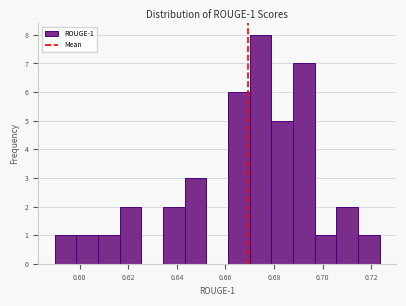

Over which range of the x-axis is the bar tallest?

0.670 to 0.678